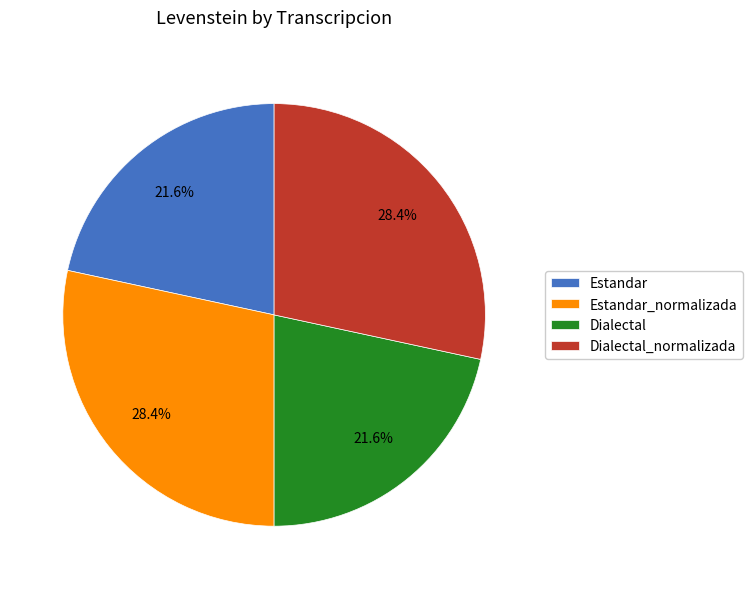

To the nearest percent, what portion does Estandar represent?

22%